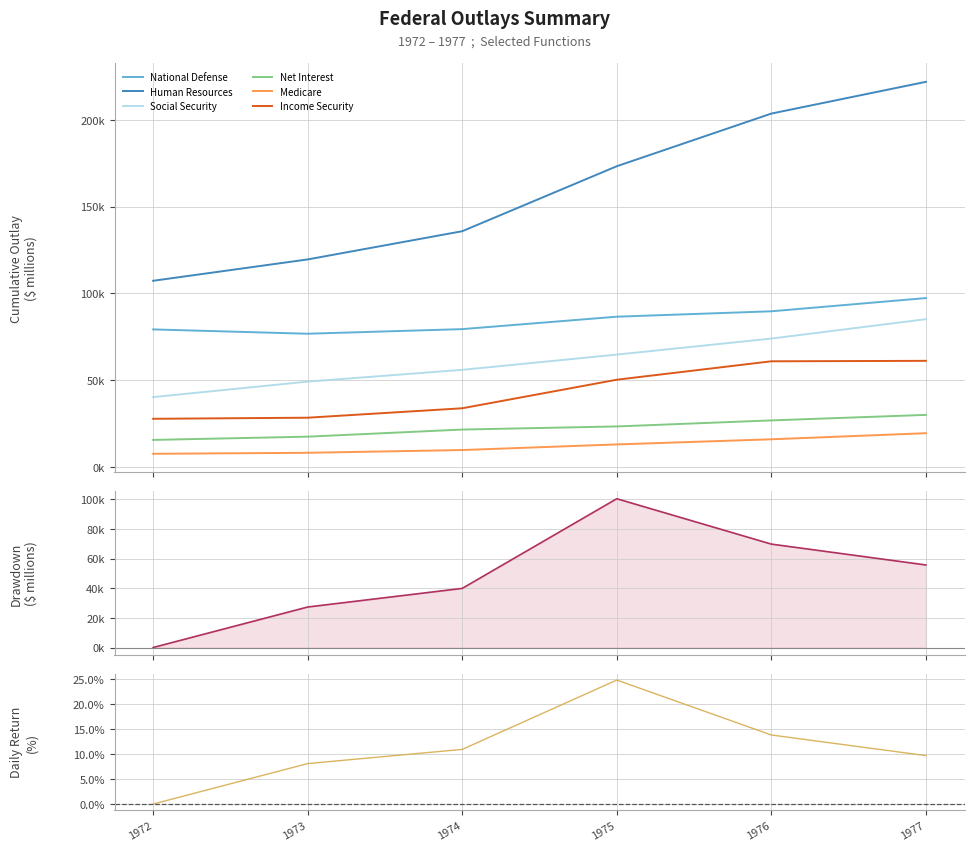

How many series are shown in this chart?

6